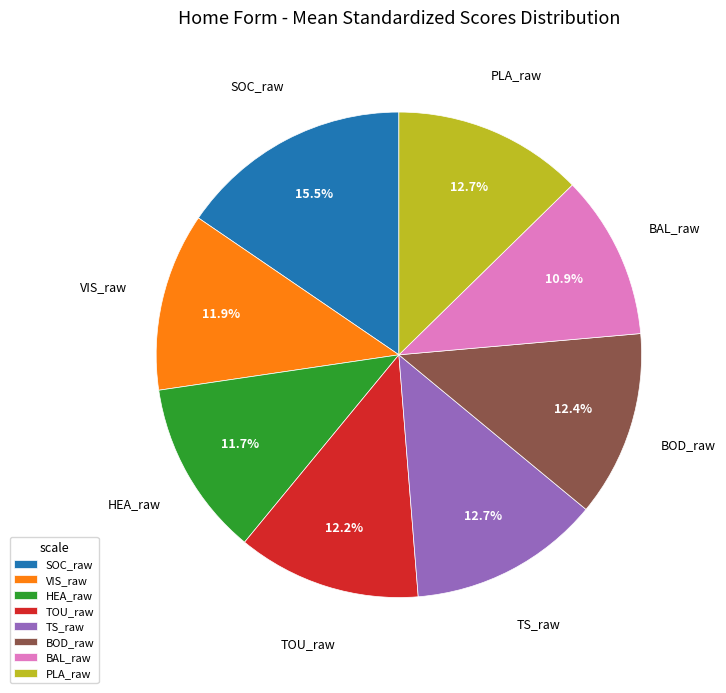

What portion of the pie excludes PLA_raw?

87.3%